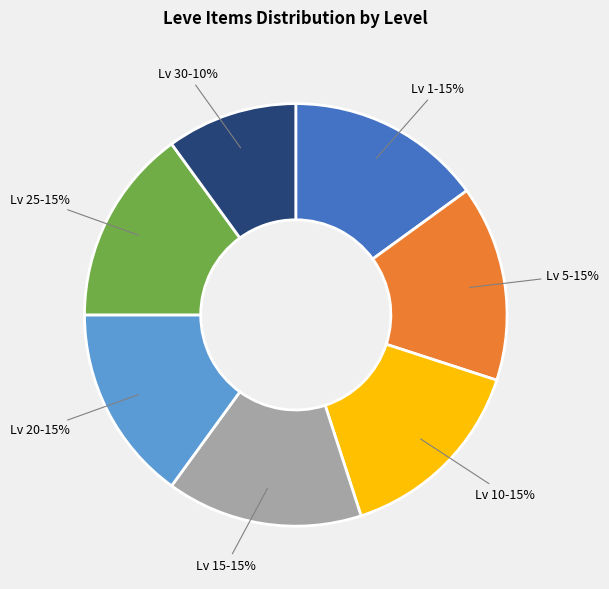

Is there any slice that represents more than half of the pie?

No